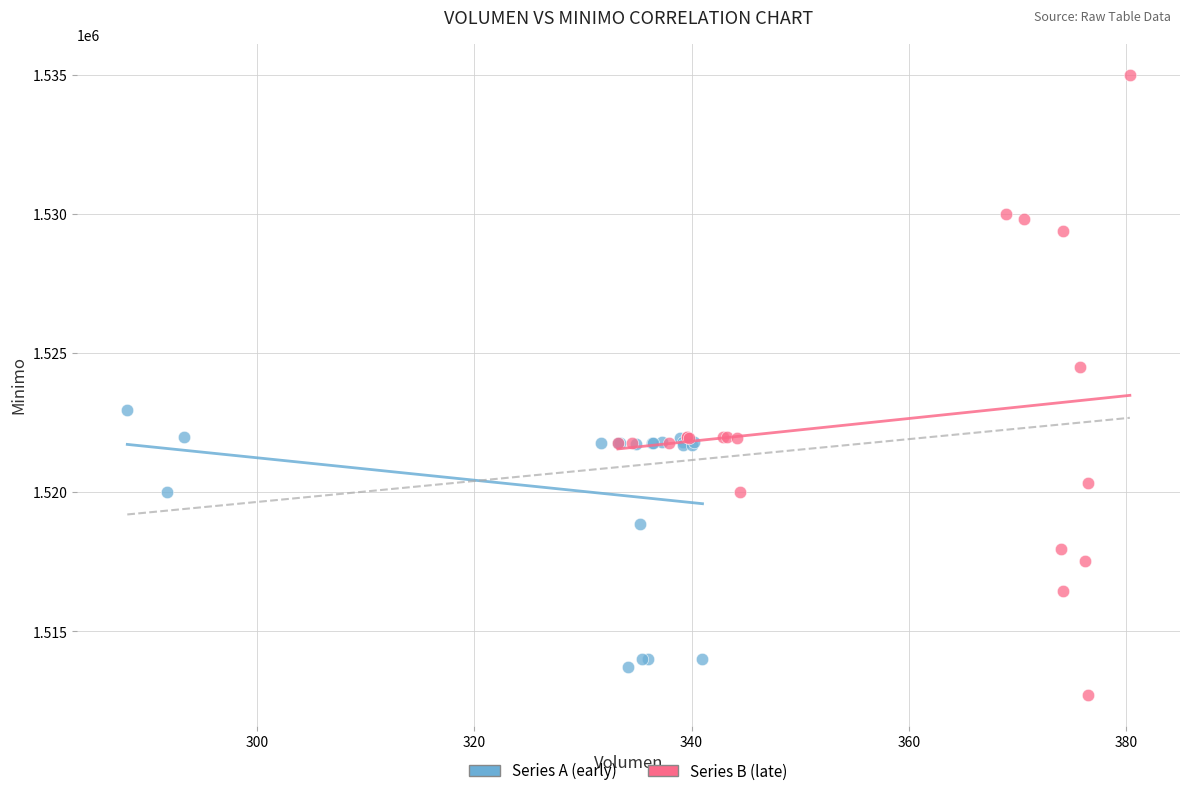

Which series contains the lowest Y value?

Series B (late)